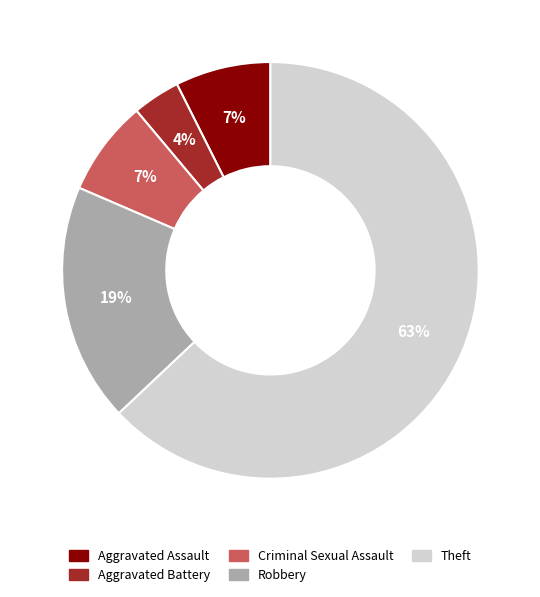

To the nearest percent, what is the average slice percentage?

20%